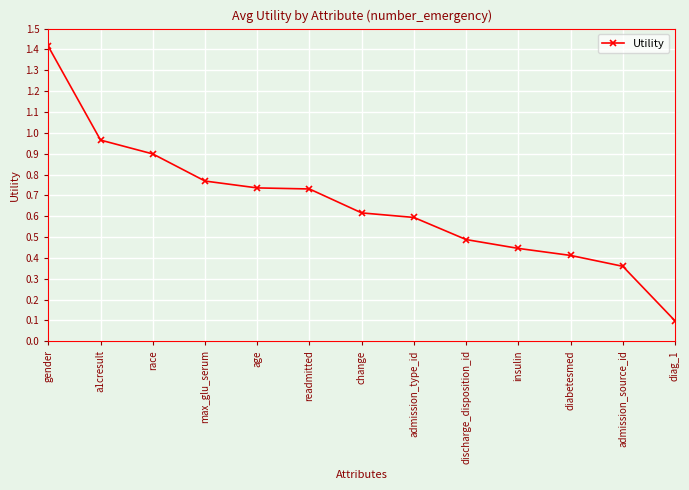

What is the difference between the values at discharge_disposition_id and admission_source_id?

0.1